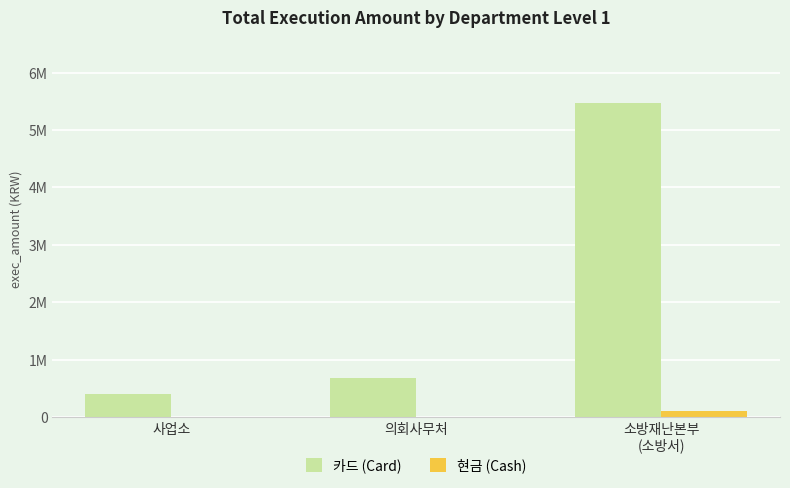

Does the chart contain stacked bars?

No